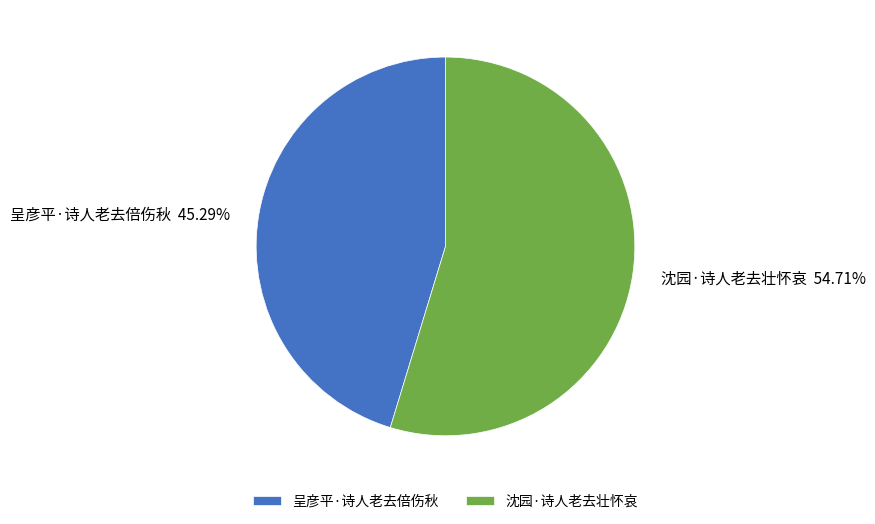

What percentage is the 沈园·诗人老去壮怀哀 slice, to the nearest percent?

55%